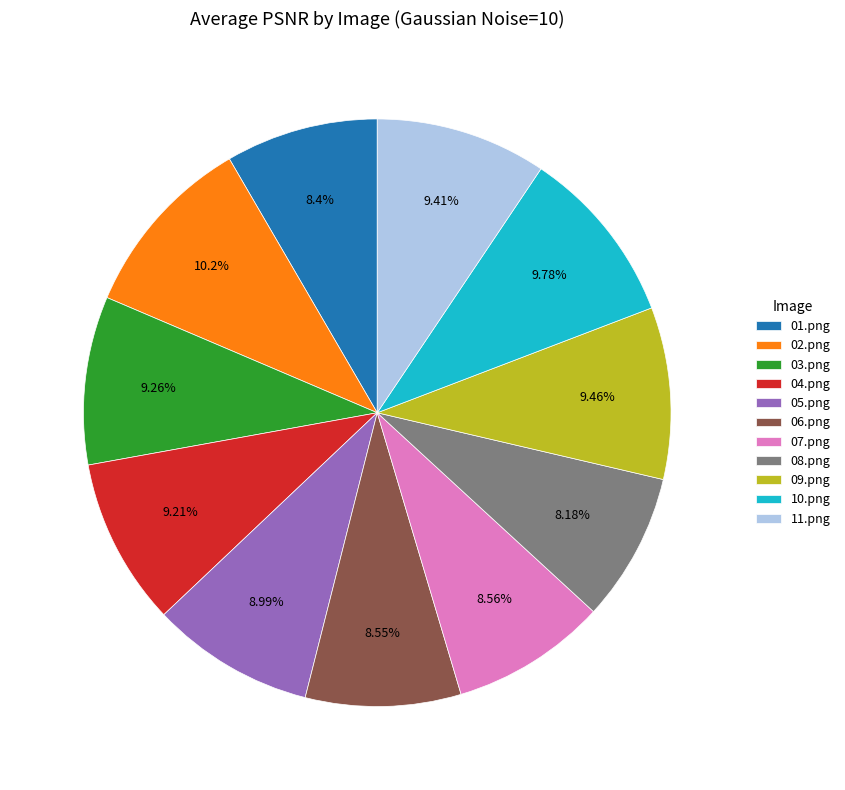

How many segments does this pie chart have?

11